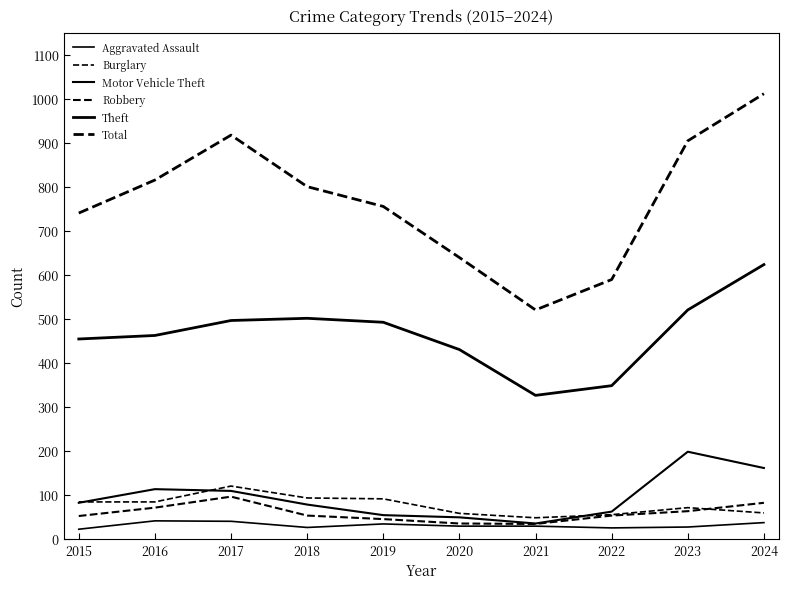

Does the chart have visible grid lines?

No